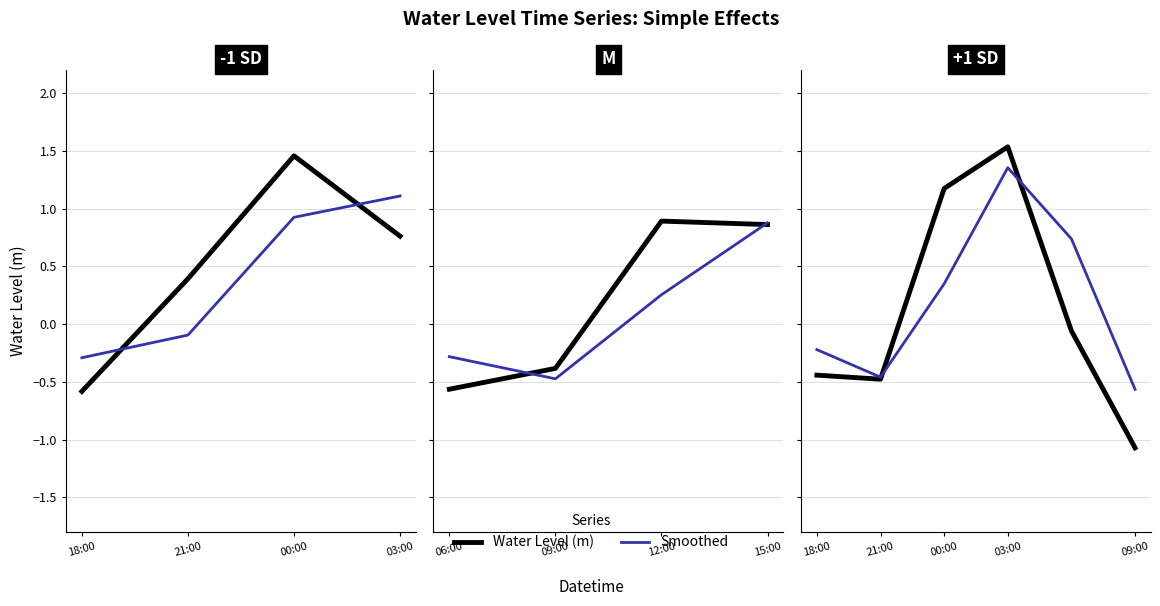

How many values in the Smoothed series are below 0?

3